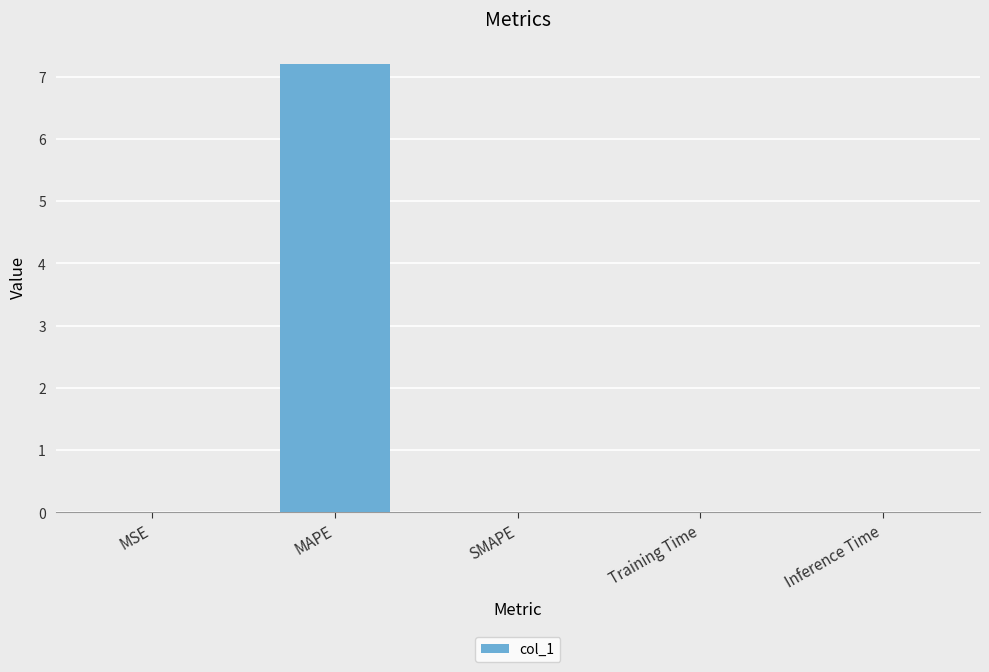

The value at Training Time is 0.0. True or false?

True